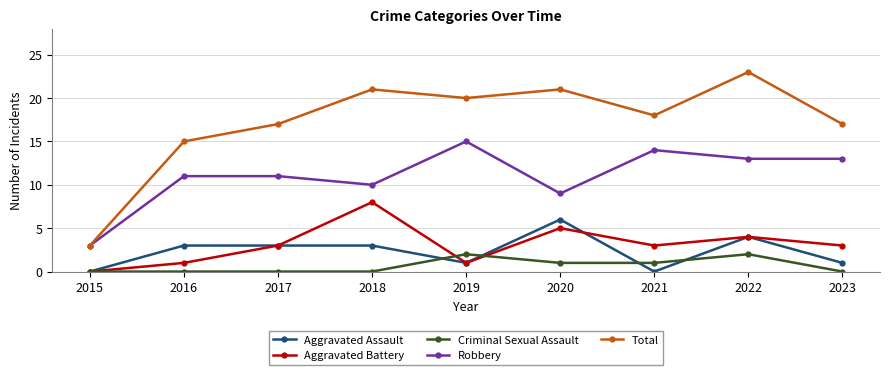

What is the sum of all Criminal Sexual Assault values?

6